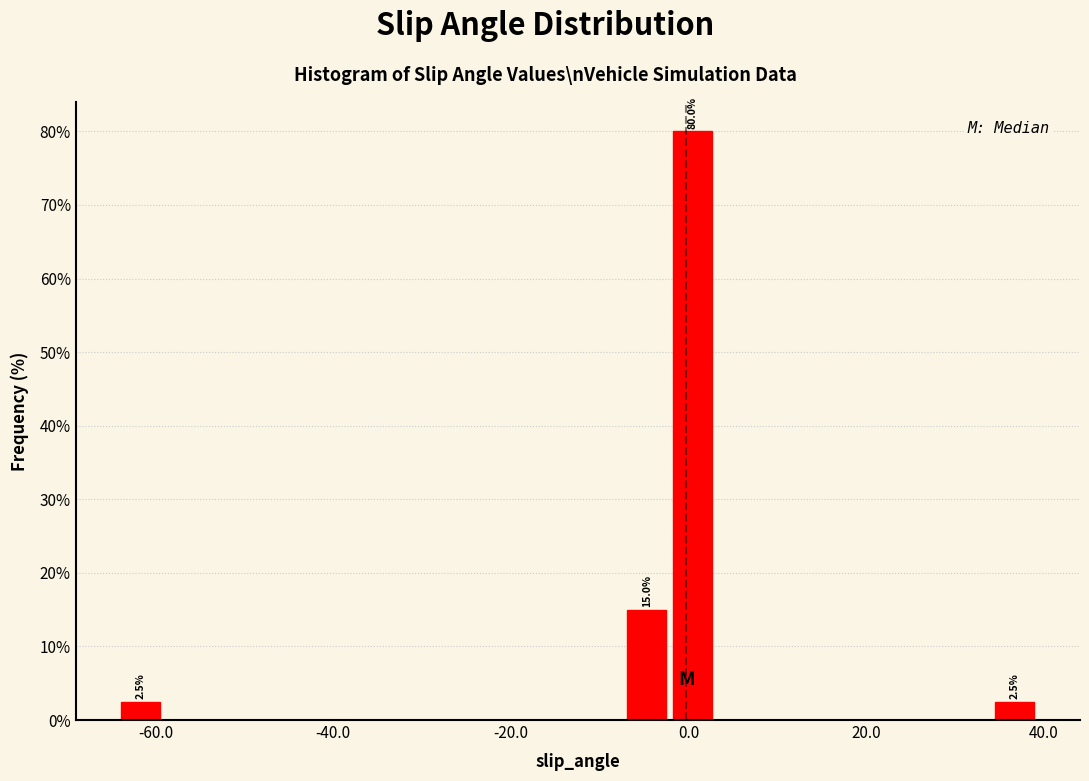

Around what value on the x-axis is the tallest bar? Give the approximate position of its centre, as read against the axis.

0